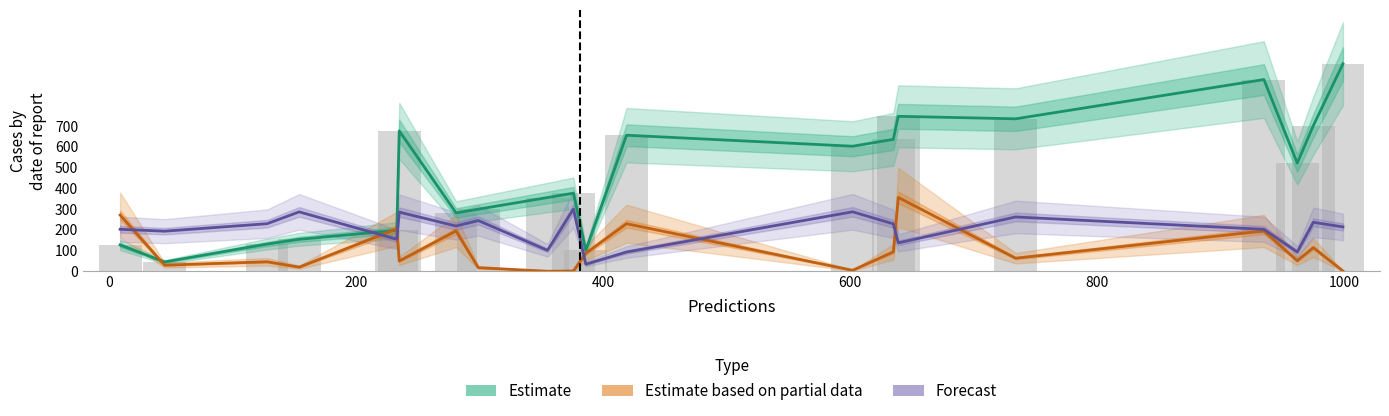

Count the number of data series in this chart.

4